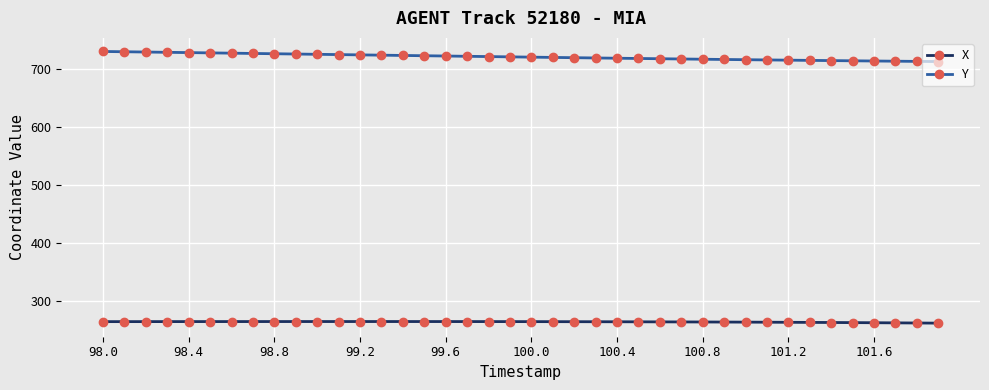

True or false: Y and X intersect in this chart.

False